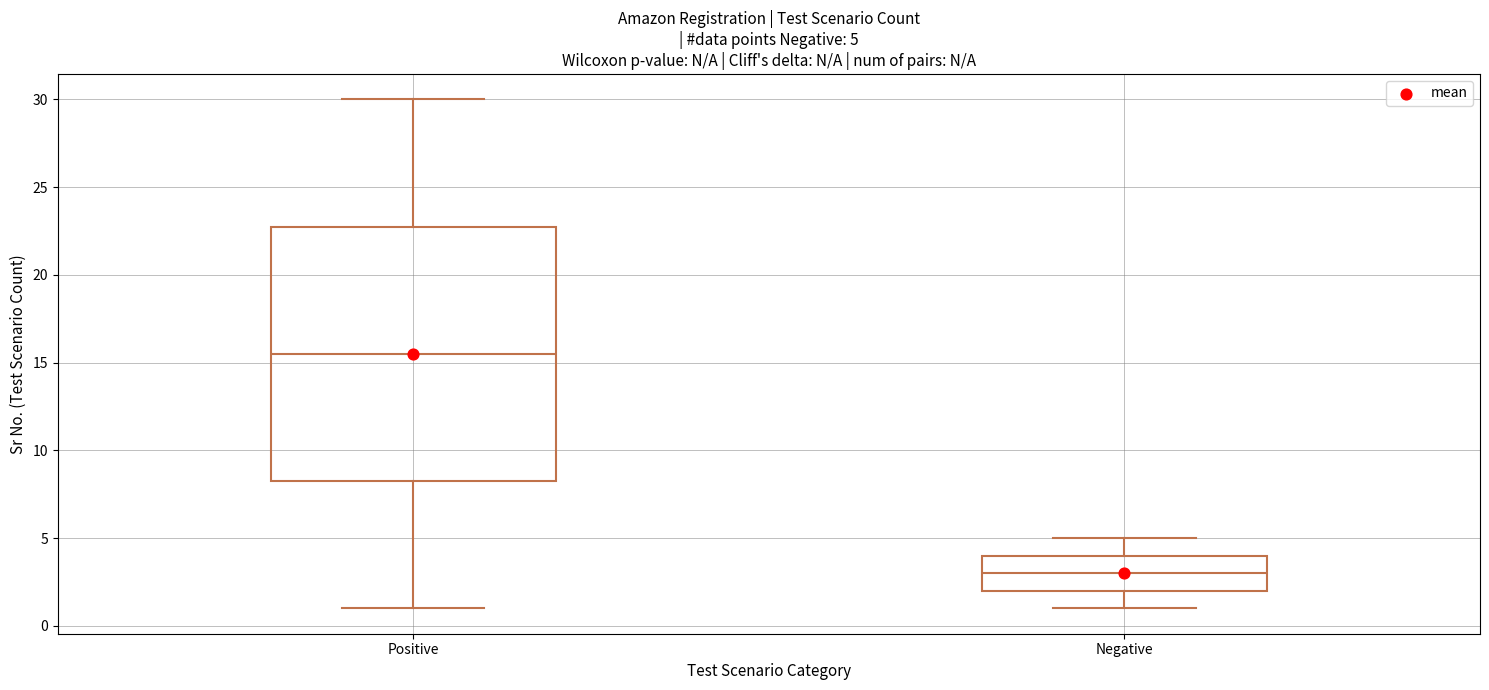

Which box is the tallest, from its lower edge to its upper edge?

Positive